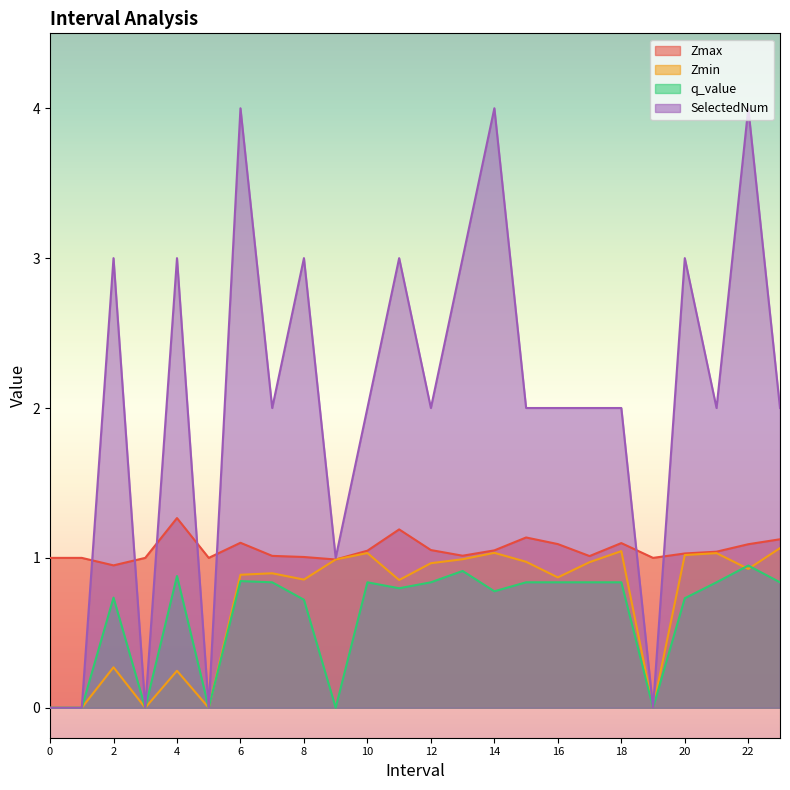

Which category has the lowest value in the Zmax series?

2